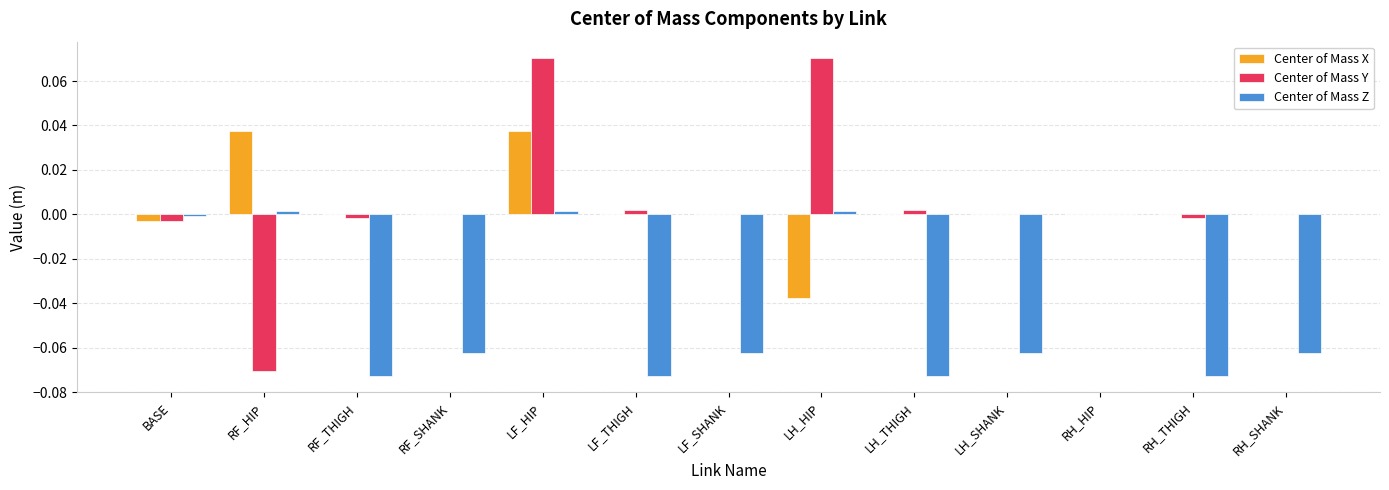

Which series has the largest range (max minus min)?

Center of Mass Y